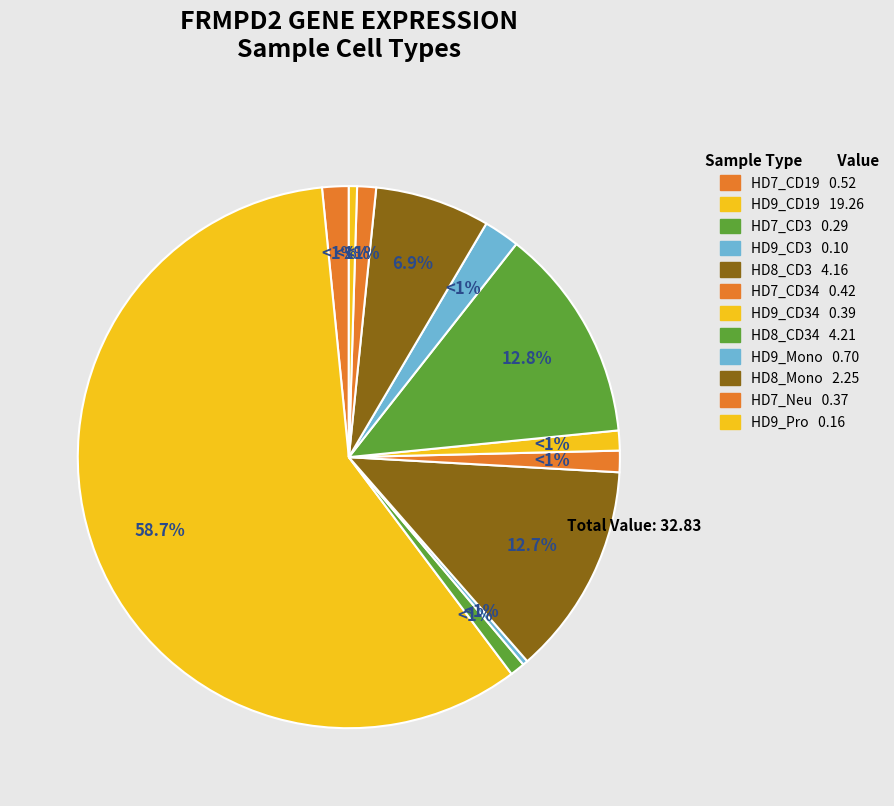

Which category has the smallest portion of the pie?

HD9_CD3